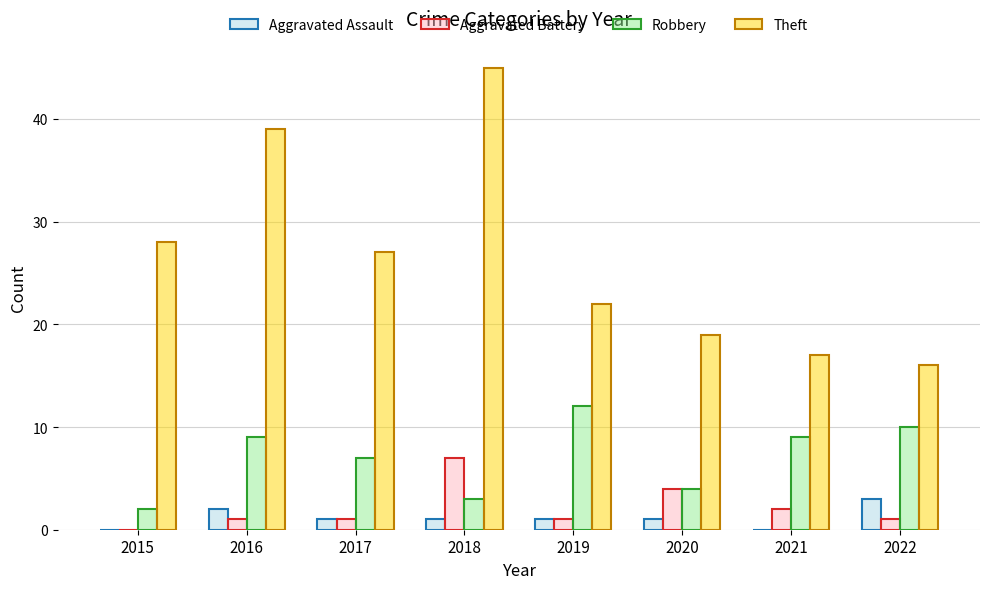

Which series has the largest total across all categories?

Theft